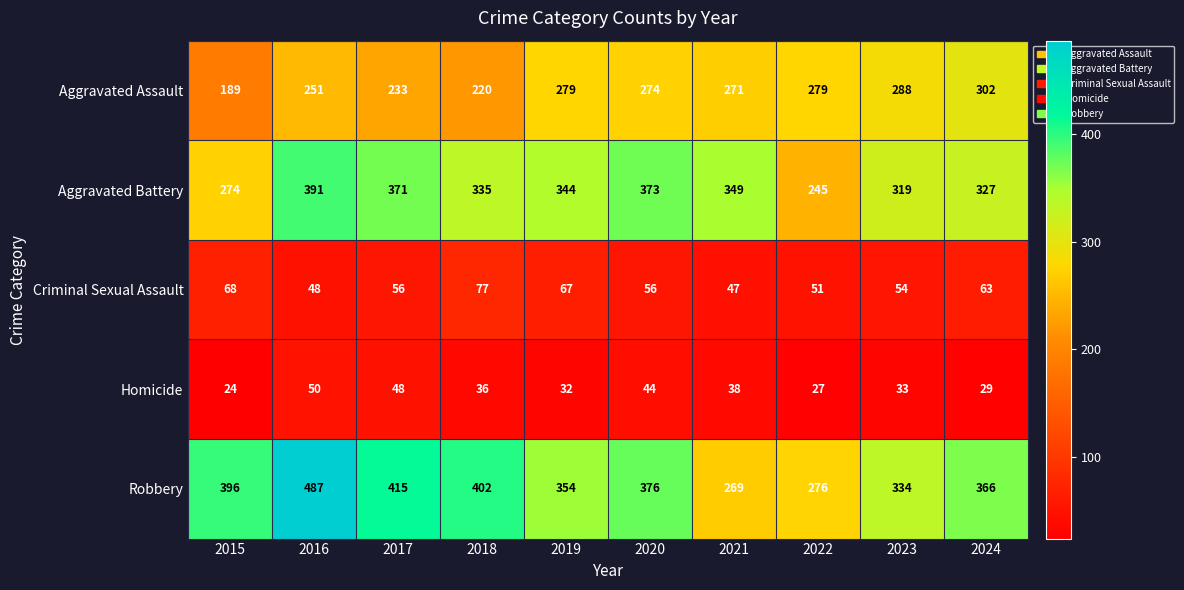

At which label is Aggravated Assault closest to 245?

2016